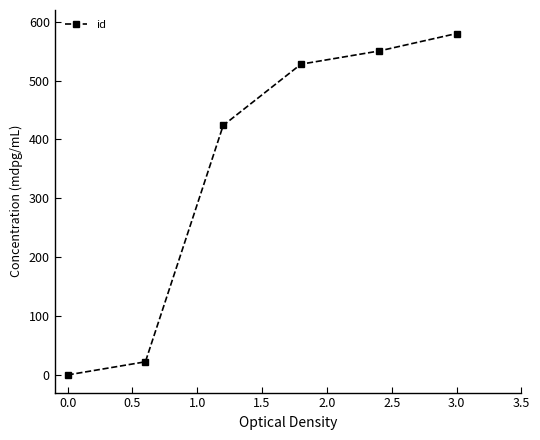

What is the value of the 5th point from the left?

550.3